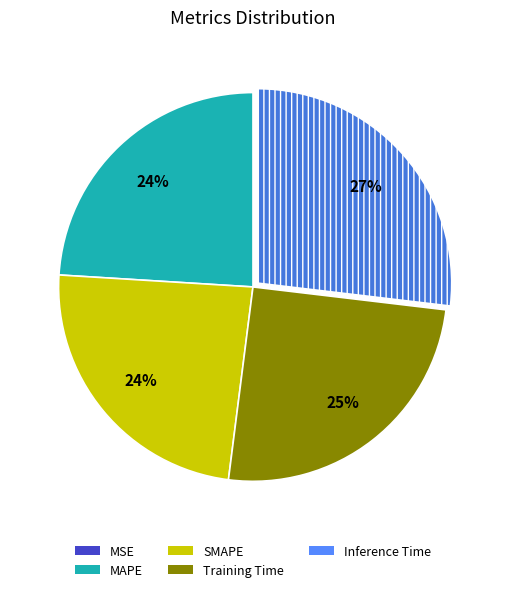

Do Training Time and MAPE together represent more than half of the pie?

No